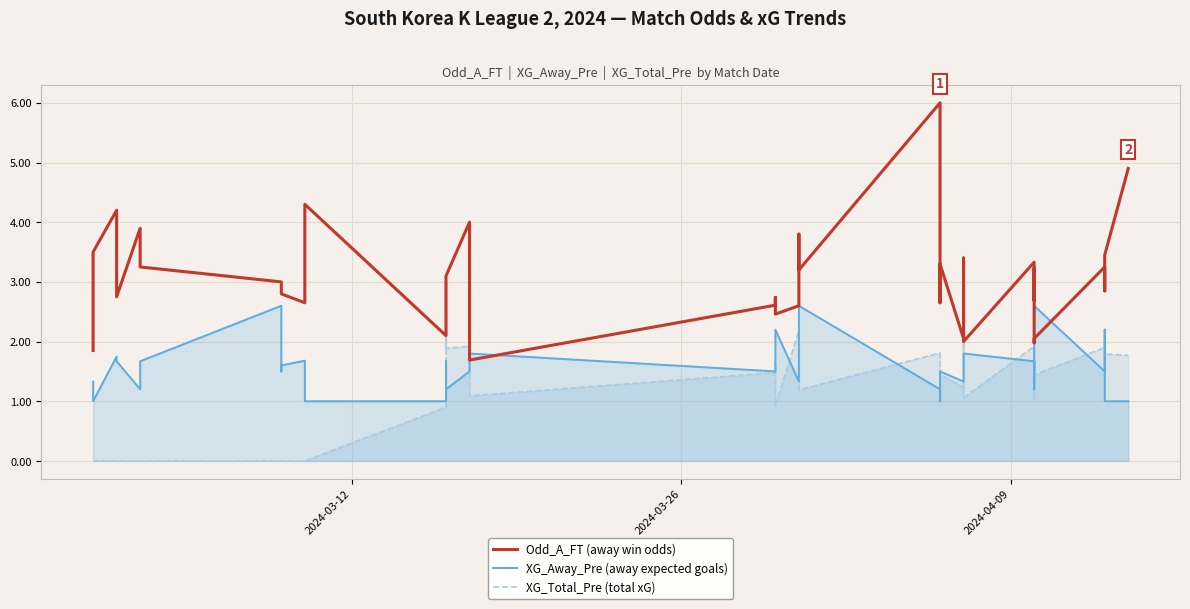

How many lines are shown in the chart?

1